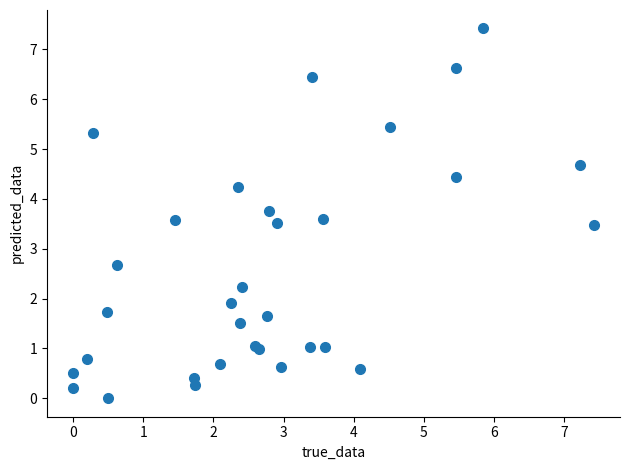

What Y value in the scatter plot is closest to 3?

2.7